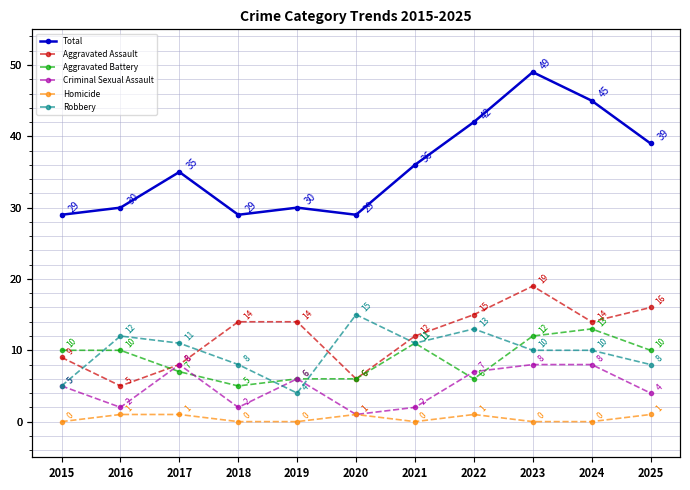

Does the chart have visible grid lines?

Yes